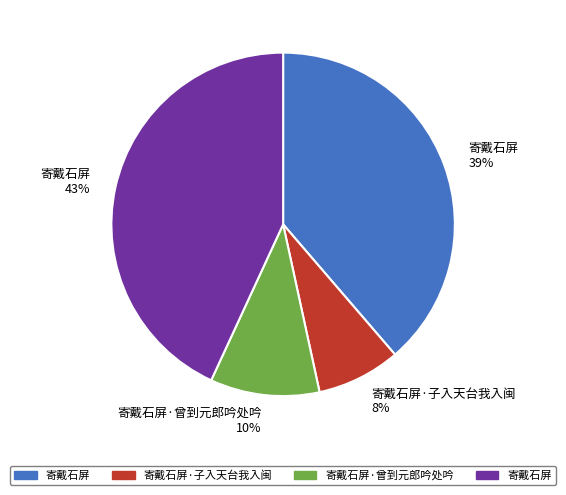

To the nearest percent, what is the difference between the largest and smallest slice percentages?

35%